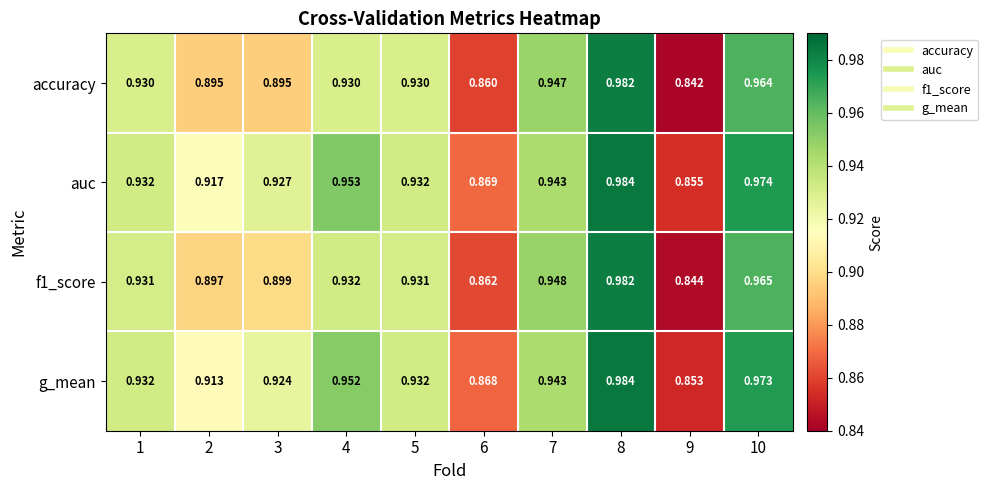

Which series has the largest range (max minus min)?

accuracy